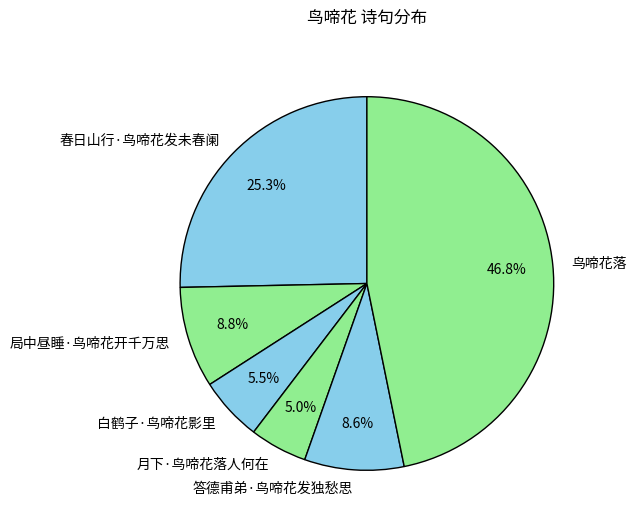

Is 月下·鸟啼花落人何在 the majority of the pie?

No